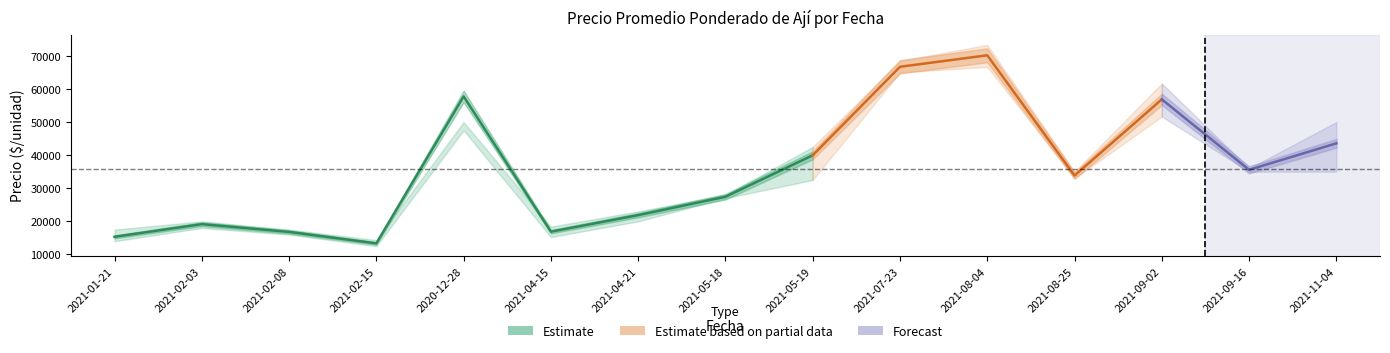

Where is the first local minimum for Precio maximo?

2021-02-15